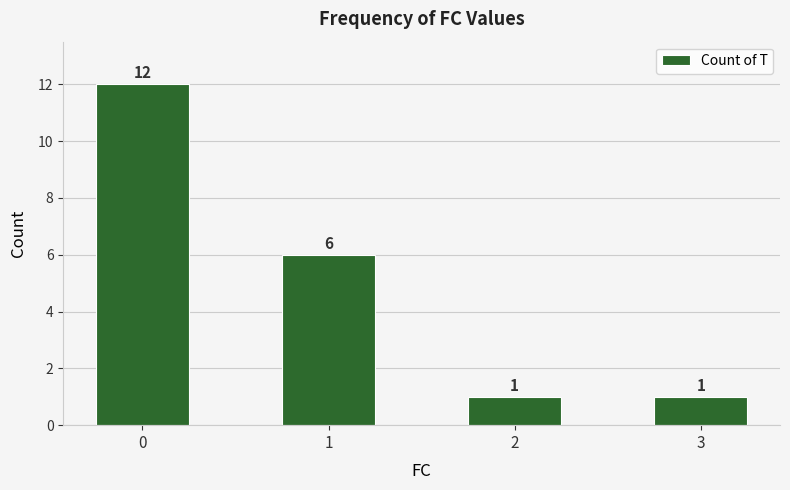

What is the maximum value shown in the chart?

12